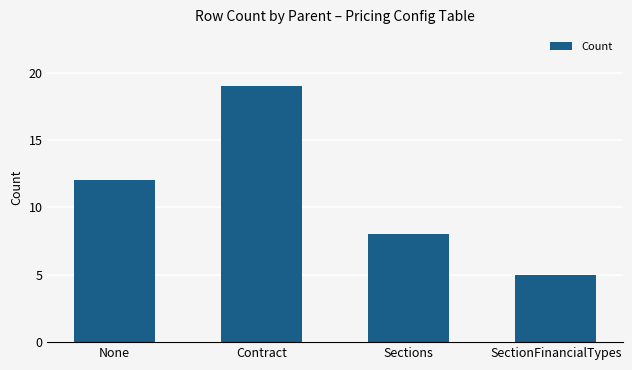

How many values are below 12?

2